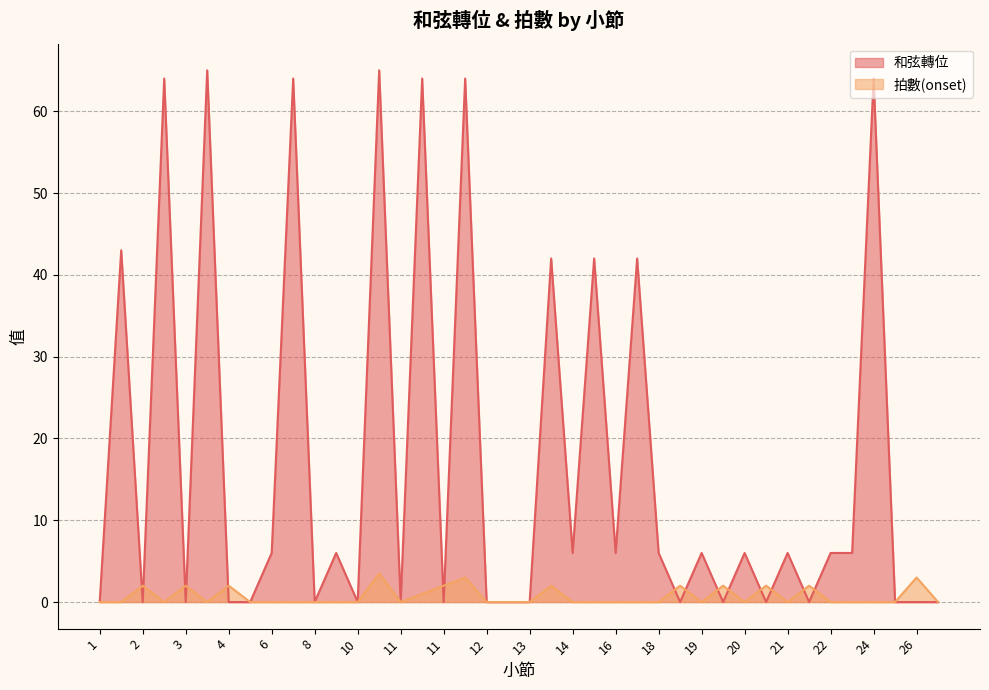

Is it true that 拍數(onset) equals 2.4 at 24?

False